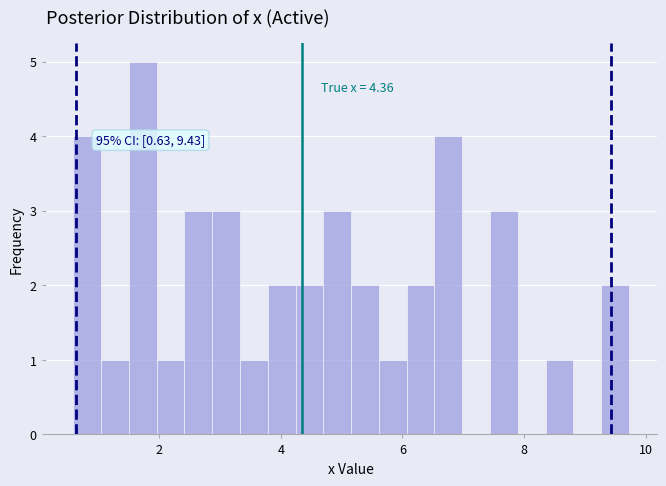

Read against the x-axis, roughly where is the centre of the tallest bar?

1.8